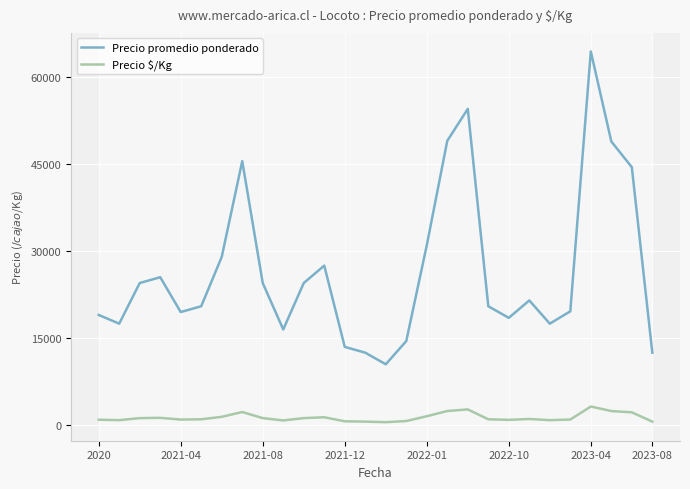

True or false: Precio $/Kg and Precio promedio ponderado intersect in this chart.

False